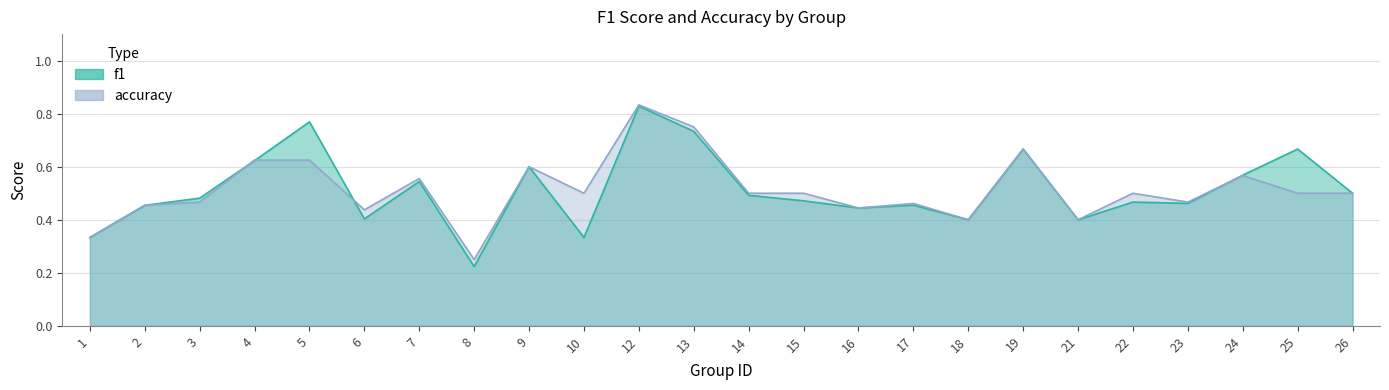

Reading left to right, extract all data points from this chart.

f1: 1=0.3	2=0.5	3=0.5	4=0.6	5=0.8	6=0.4	7=0.5	8=0.2	9=0.6	10=0.3	12=0.8	13=0.7	14=0.5	15=0.5	16=0.4	17=0.5	18=0.4	19=0.7	21=0.4	22=0.5	23=0.5	24=0.6	25=0.7	26=0.5
accuracy: 1=0.3	2=0.5	3=0.5	4=0.6	5=0.6	6=0.4	7=0.6	8=0.2	9=0.6	10=0.5	12=0.8	13=0.8	14=0.5	15=0.5	16=0.4	17=0.5	18=0.4	19=0.7	21=0.4	22=0.5	23=0.5	24=0.6	25=0.5	26=0.5